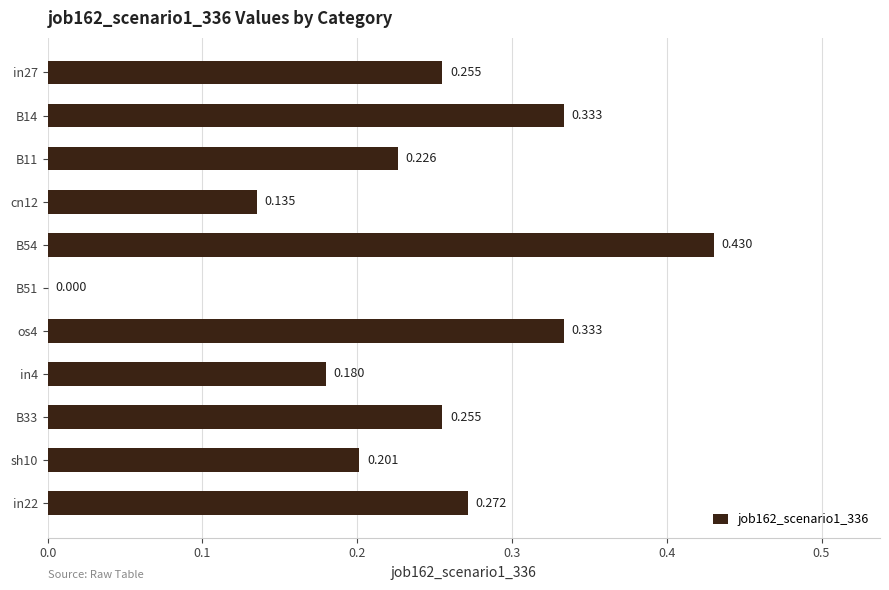

Count the number of data series in this chart.

1